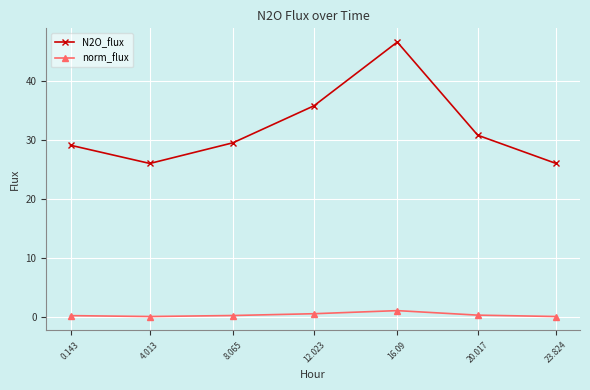

How many categories are shown in the chart?

7